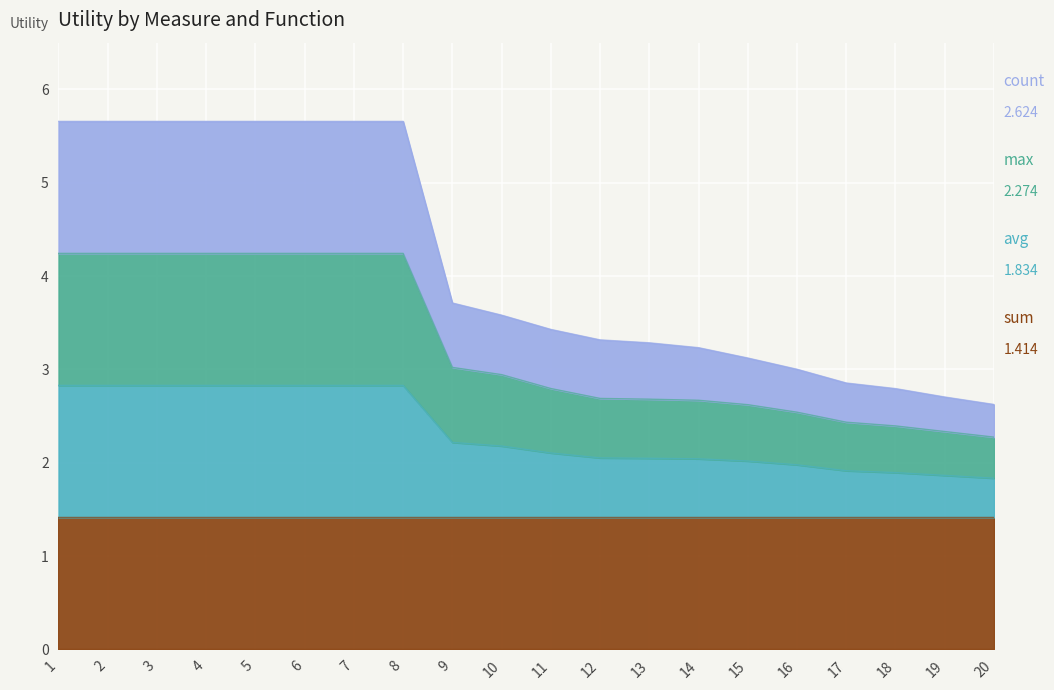

True or false: count and max cross at least once.

False